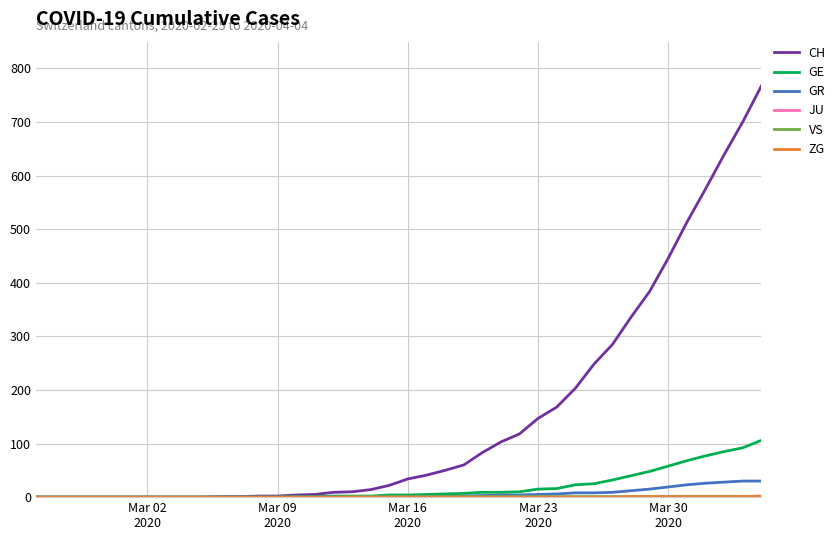

Which series has the largest range (max minus min)?

CH